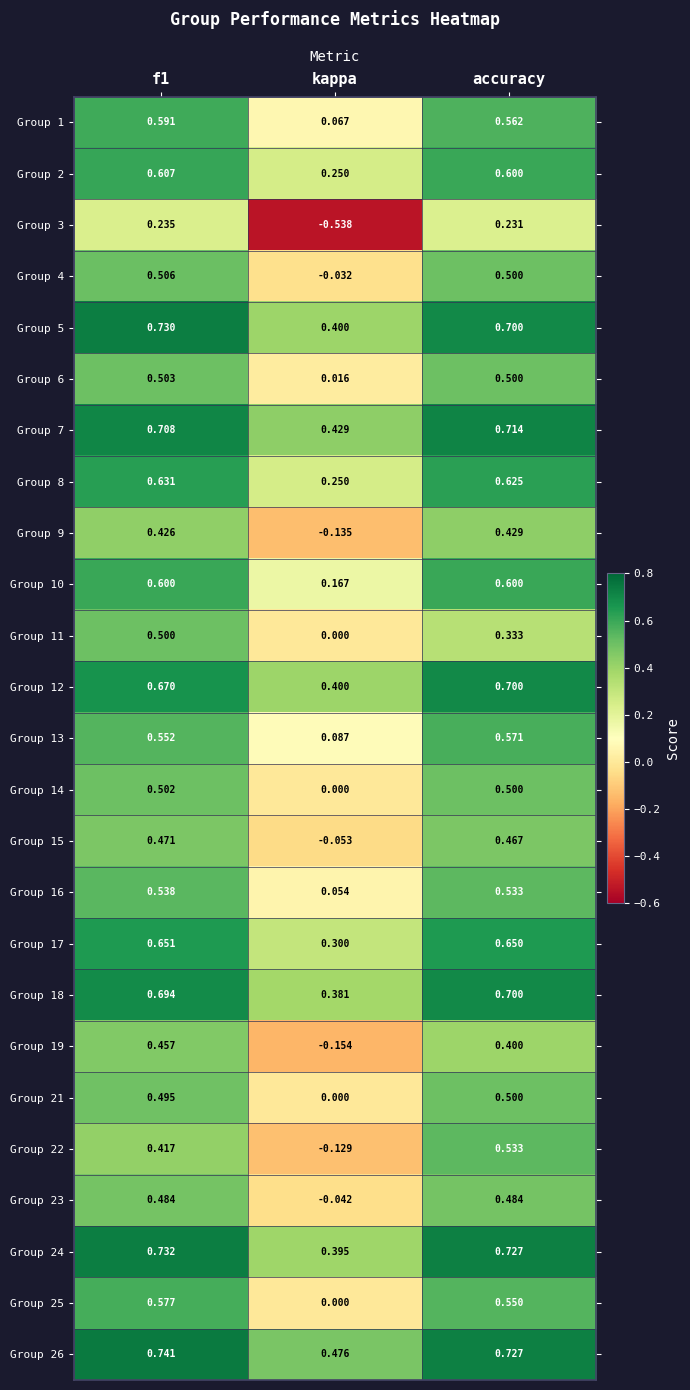

Which label corresponds to the smallest value in the chart?

kappa